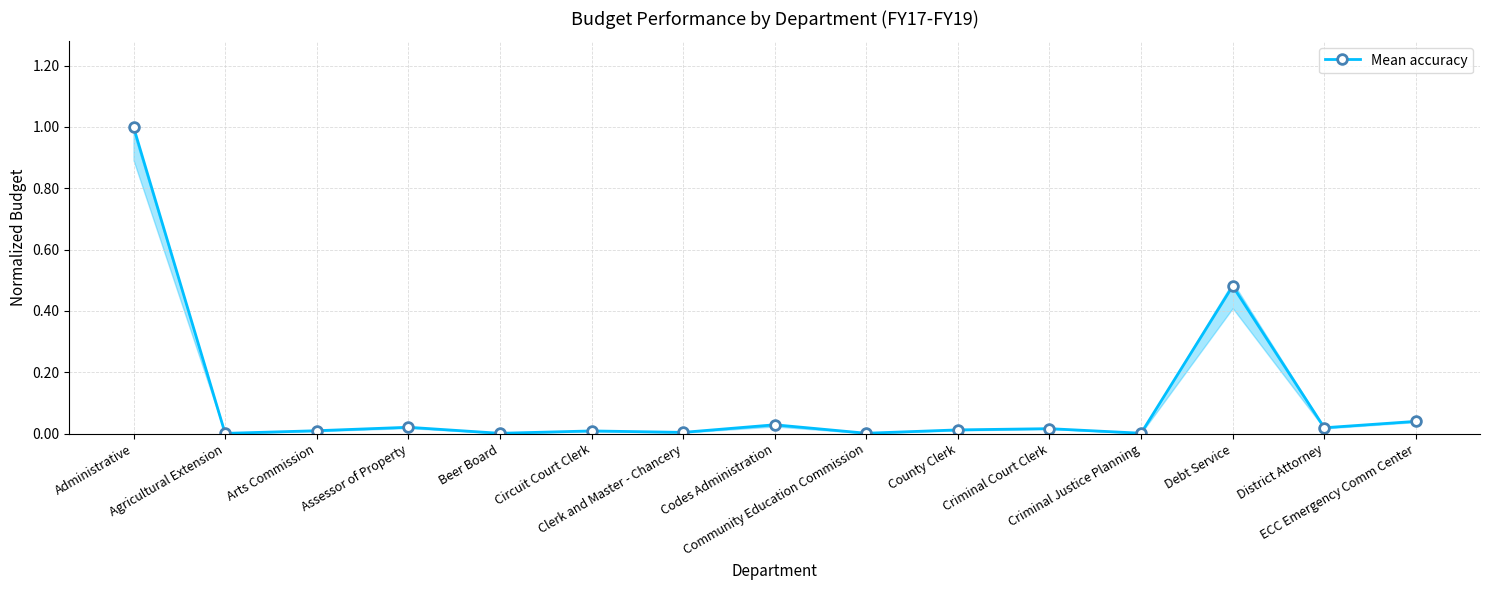

What is the change in value from Administrative to County Clerk?

-1.0